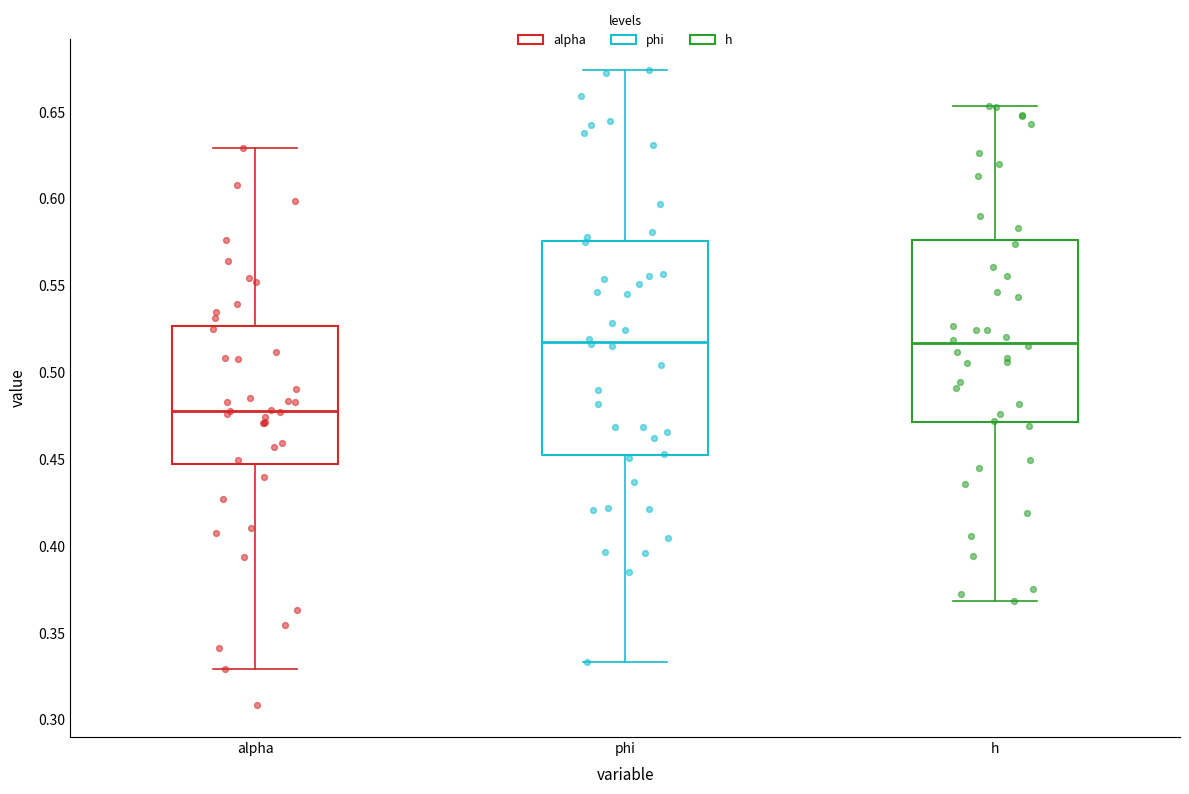

Reading left to right, read every box against the y-axis: the position of its median line, the range the box covers, and the ends of its whiskers. The values are not printed on the chart, so give them approximately, as read against the axis.

alpha: median 0.480, box 0.445 to 0.525, whiskers 0.330 to 0.630
phi: median 0.520, box 0.450 to 0.575, whiskers 0.335 to 0.675
h: median 0.515, box 0.470 to 0.575, whiskers 0.370 to 0.655